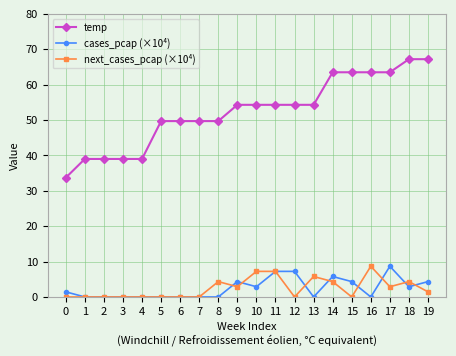

What is the maximum value shown in the chart?

67.2